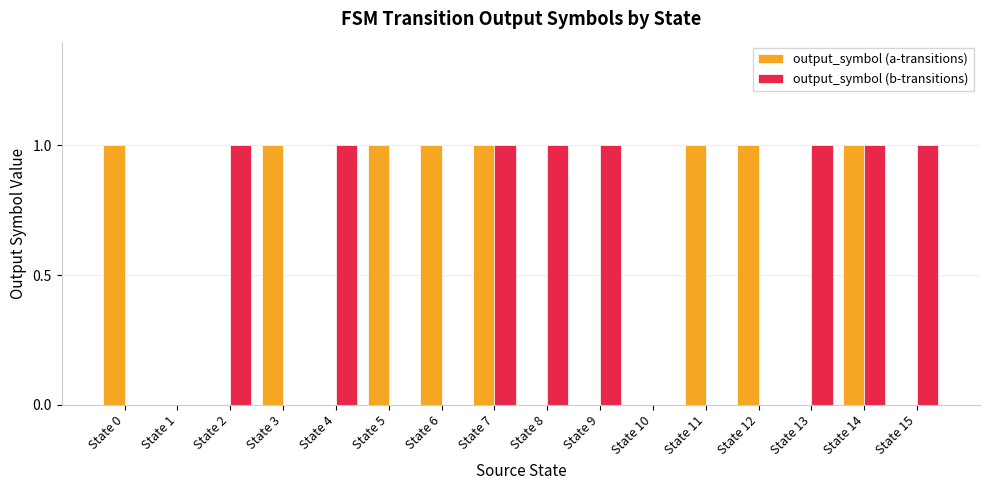

True or false: output_symbol (a-transitions) has a value of 1 at State 5.

True